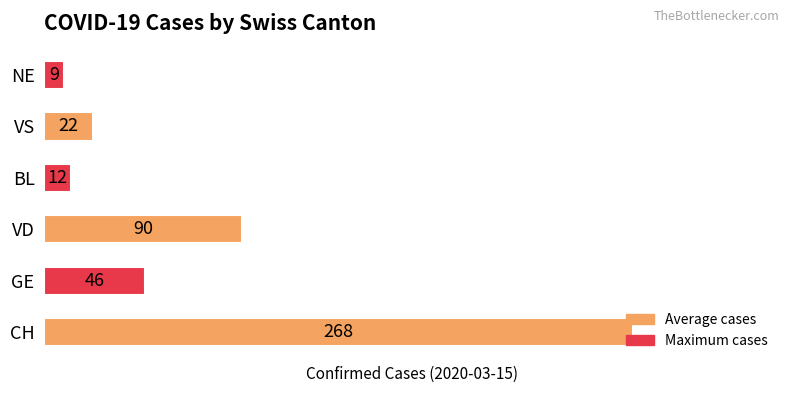

Is it true that the value at BL is 12?

True